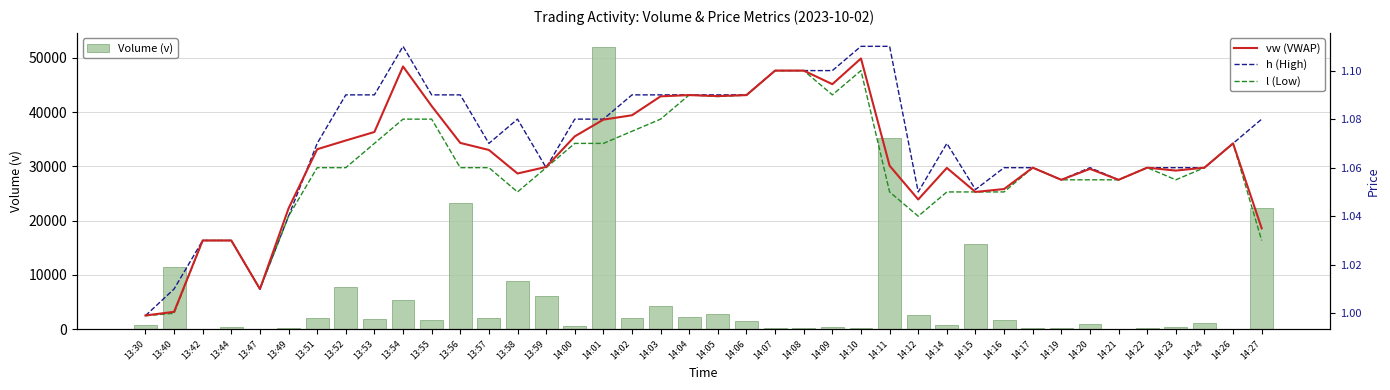

Between 14:06 and 14:07, which series saw the biggest shift?

Volume (v)